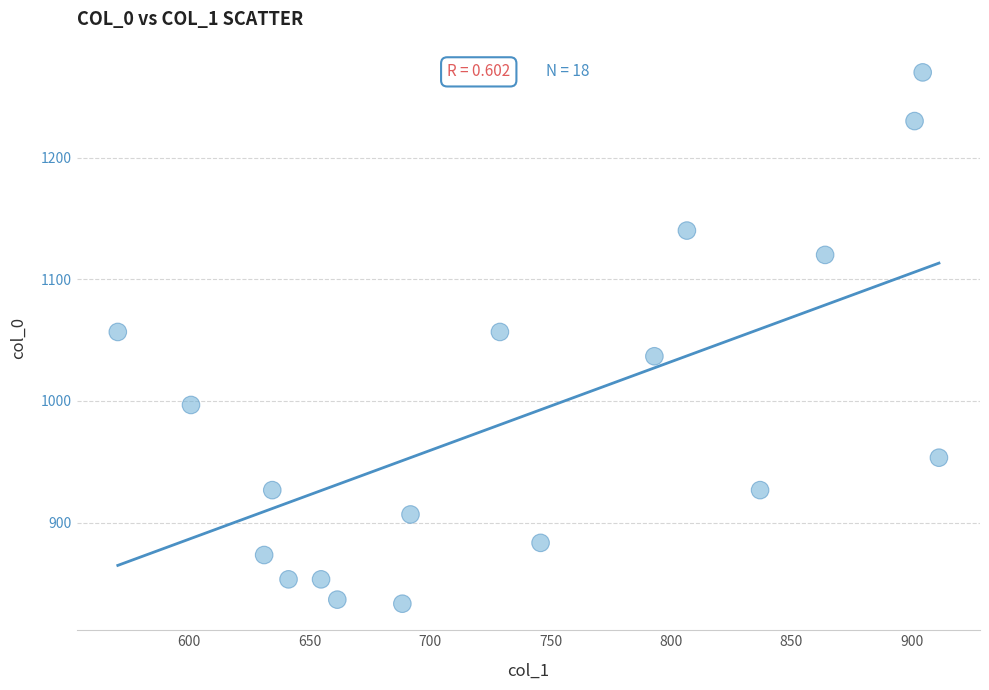

What is the range of X values (max minus min)?

340.9